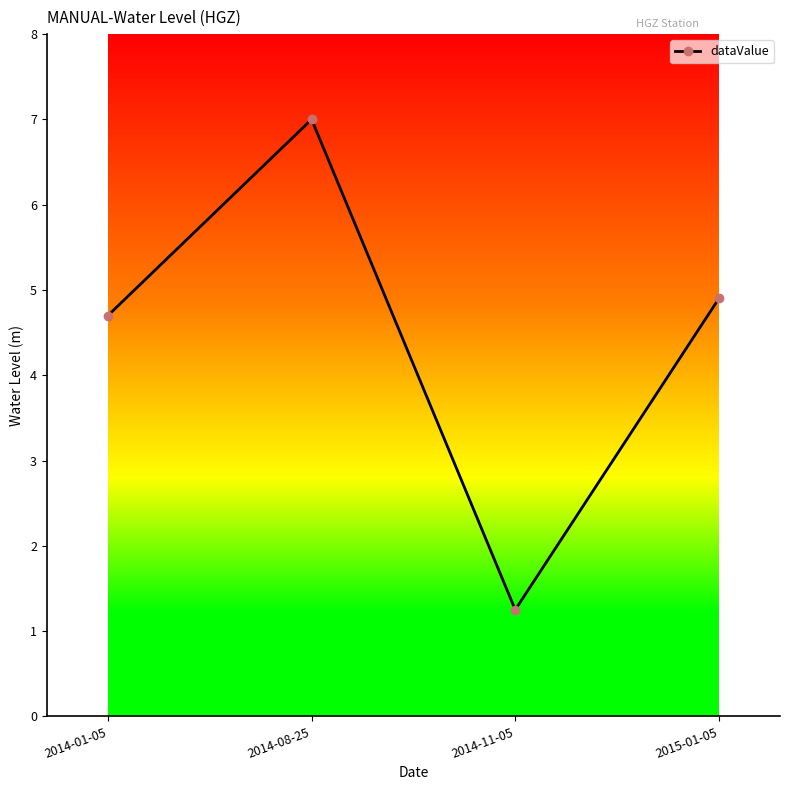

How many lines are shown in the chart?

1